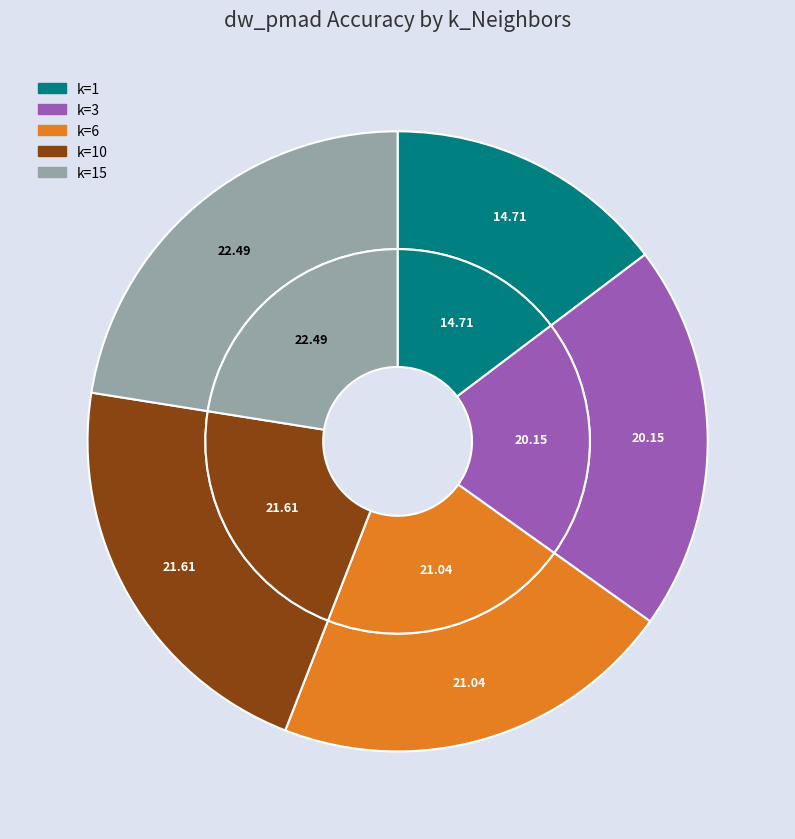

Rank the categories by value from highest to lowest.

k=15, k=10, k=6, k=3, k=1